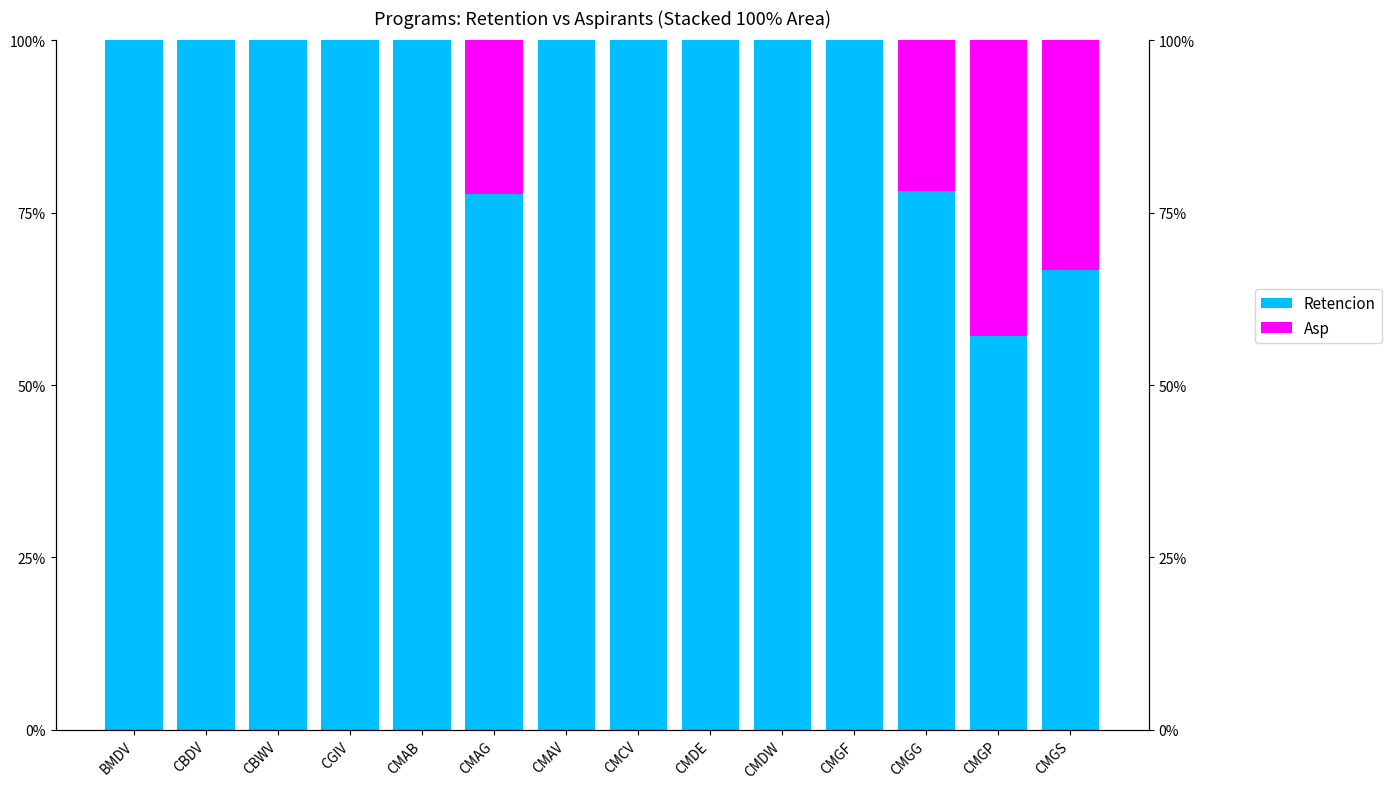

What is the difference between the maximum and second lowest values in the Retencion series?

33.3